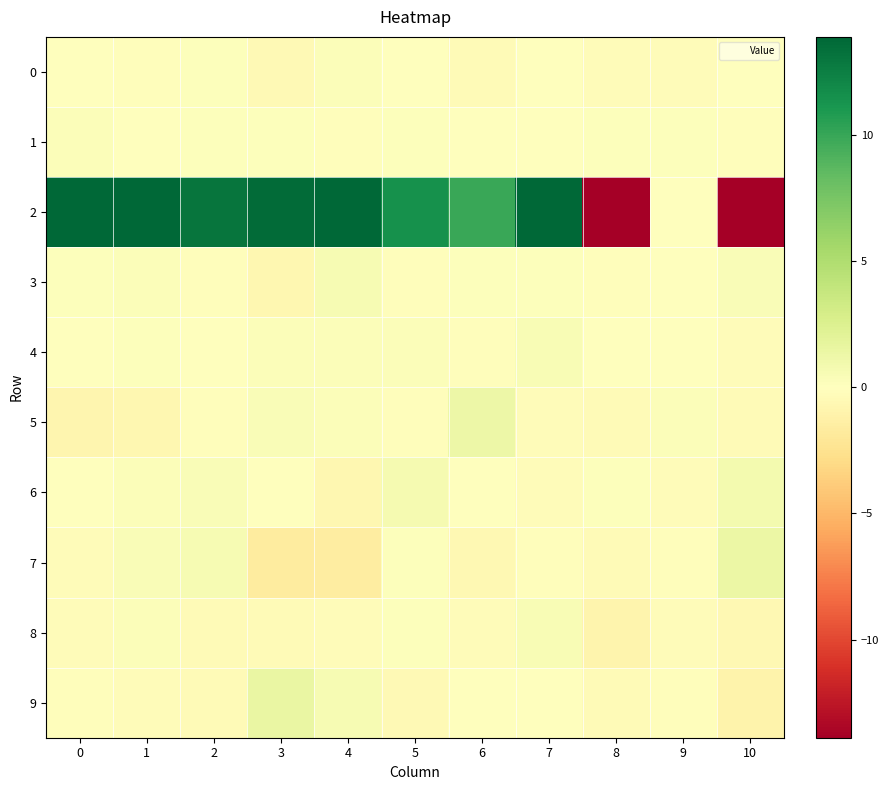

Which label corresponds to the smallest value in the chart?

10